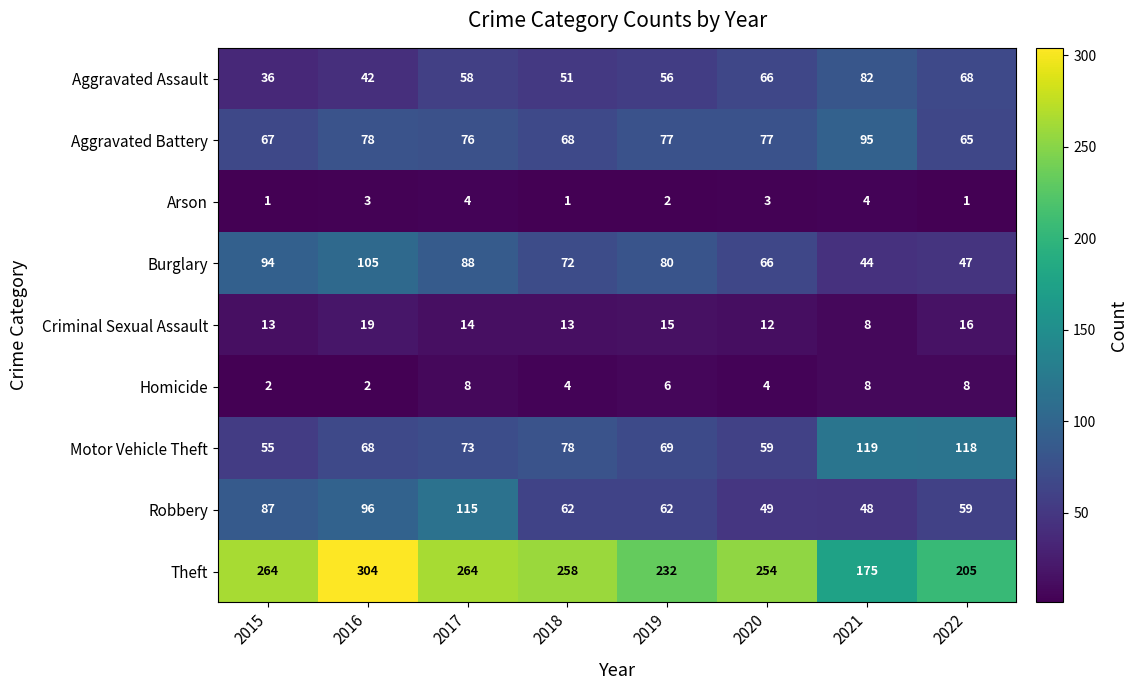

What is the spread (max minus min) of values at 2021?

171